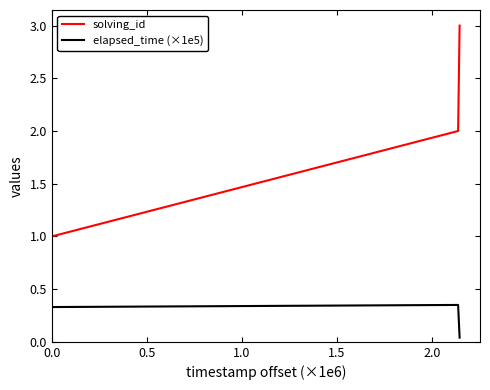

What is the difference between the maximum and minimum values in the solving_id series?

2.0